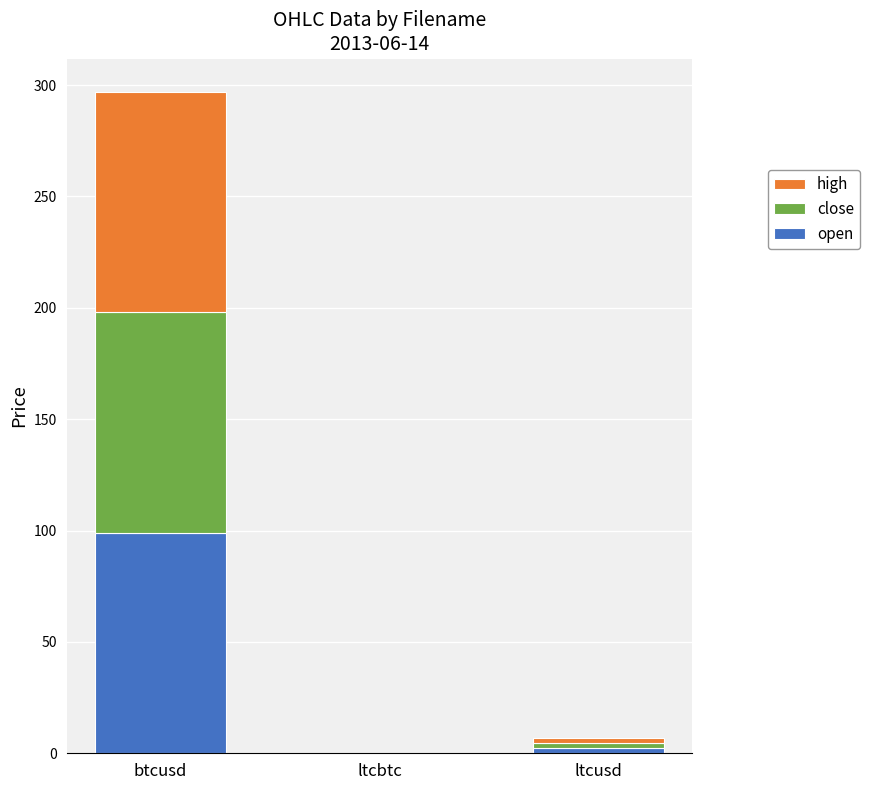

At which label does open reach its peak?

btcusd